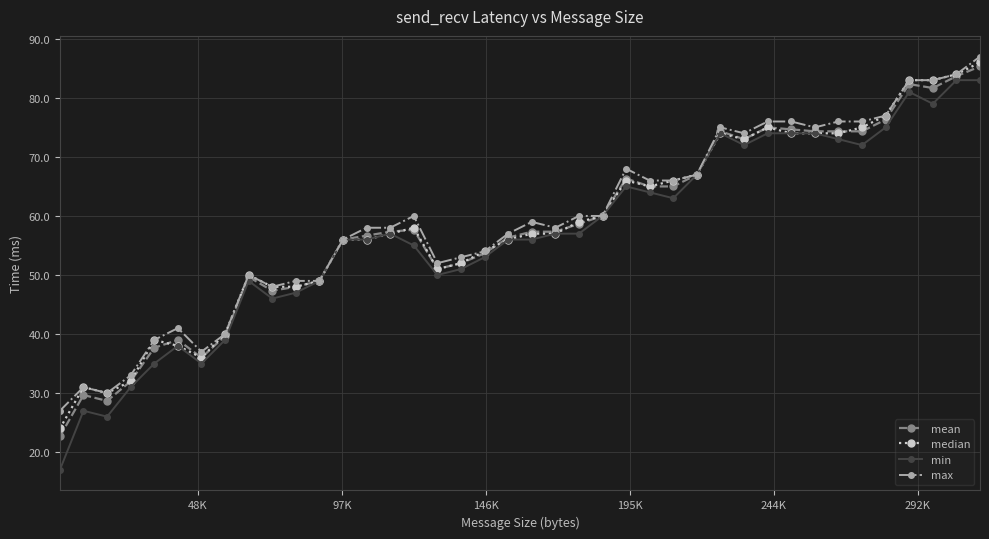

Is this an area chart (filled region under the line)?

No